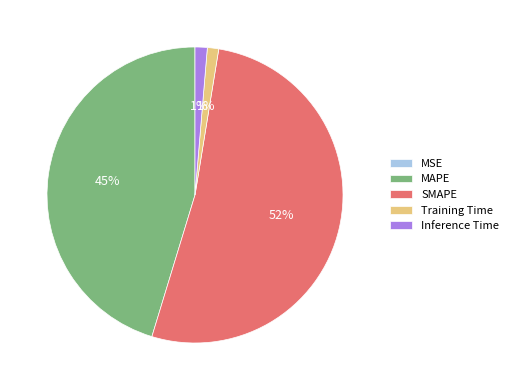

To the nearest percent, what percentage of the pie is MAPE?

45%